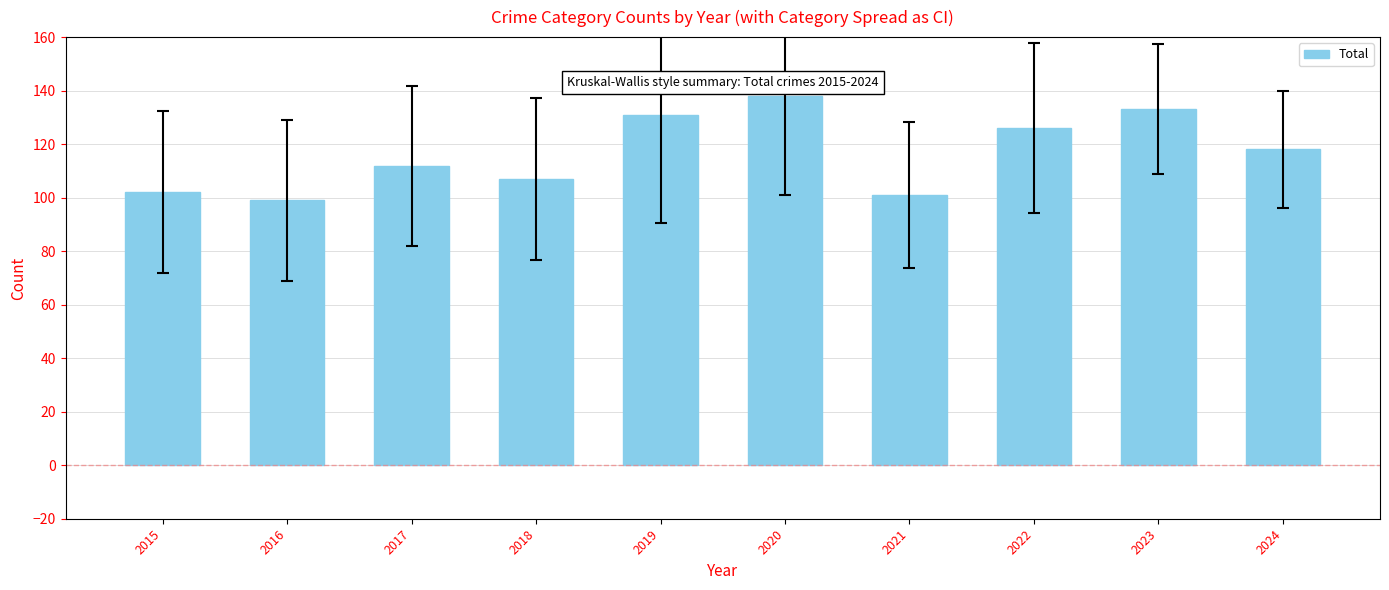

What is the difference between the second highest and minimum values?

34